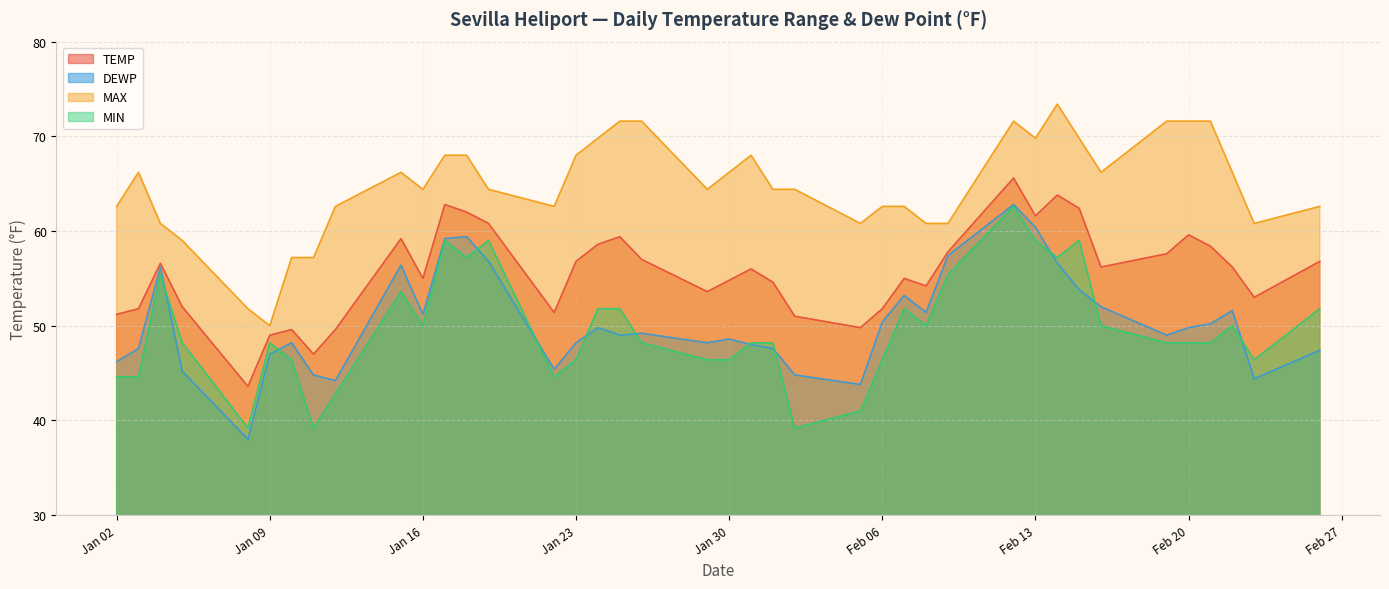

How many data points in DEWP are above 49?

20